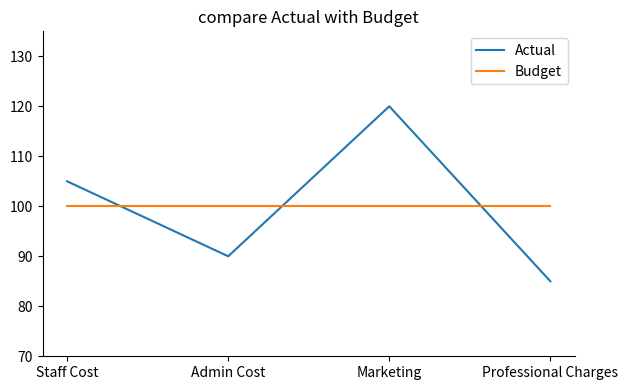

At how many categories does at least one series exceed 98?

4